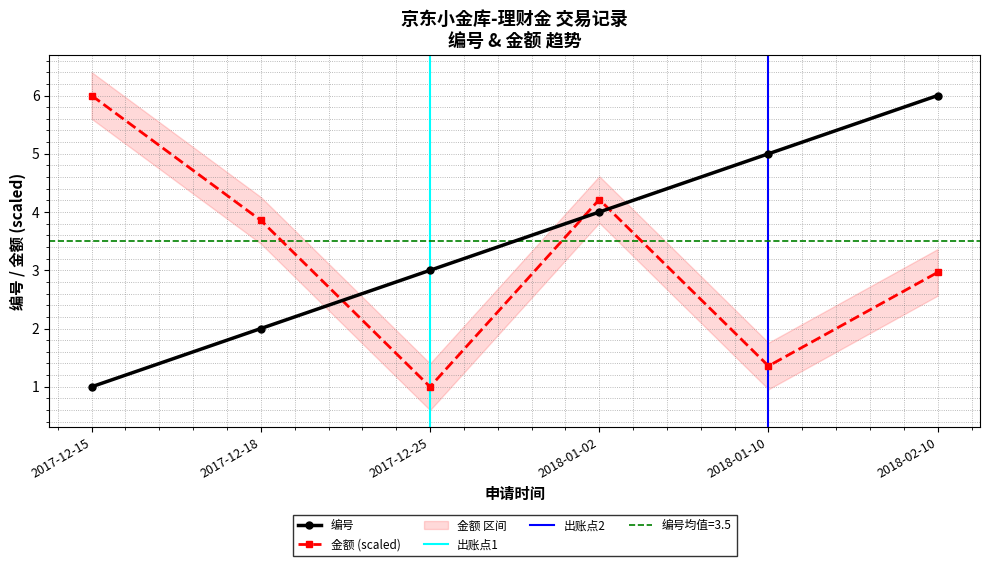

Rank the series by their maximum value, from highest to lowest.

编号, 金额